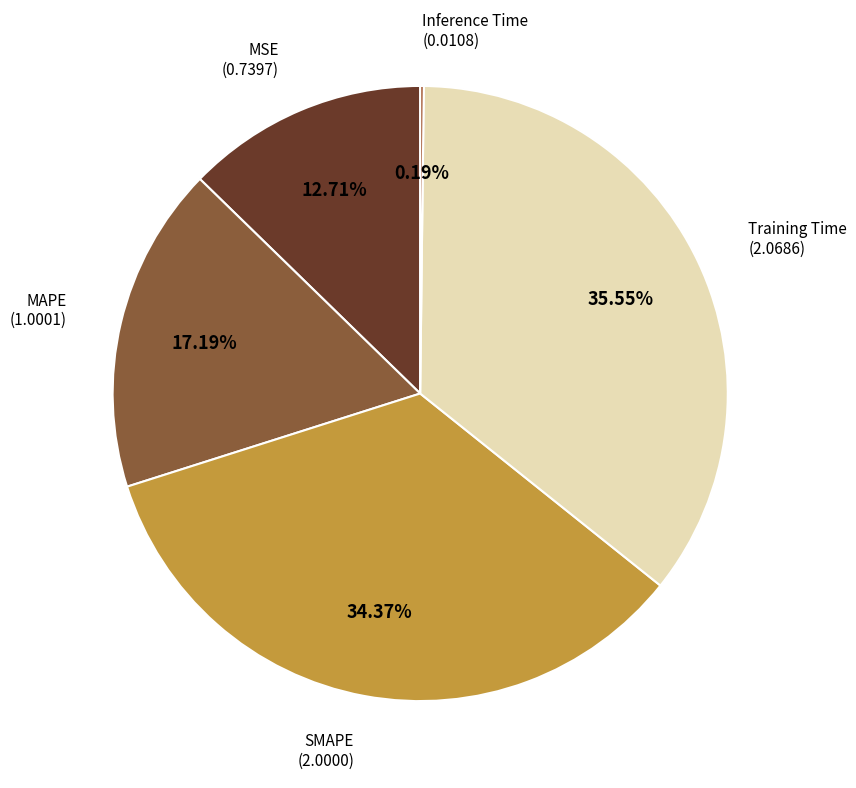

What is the smallest slice in the pie chart?

Inference Time